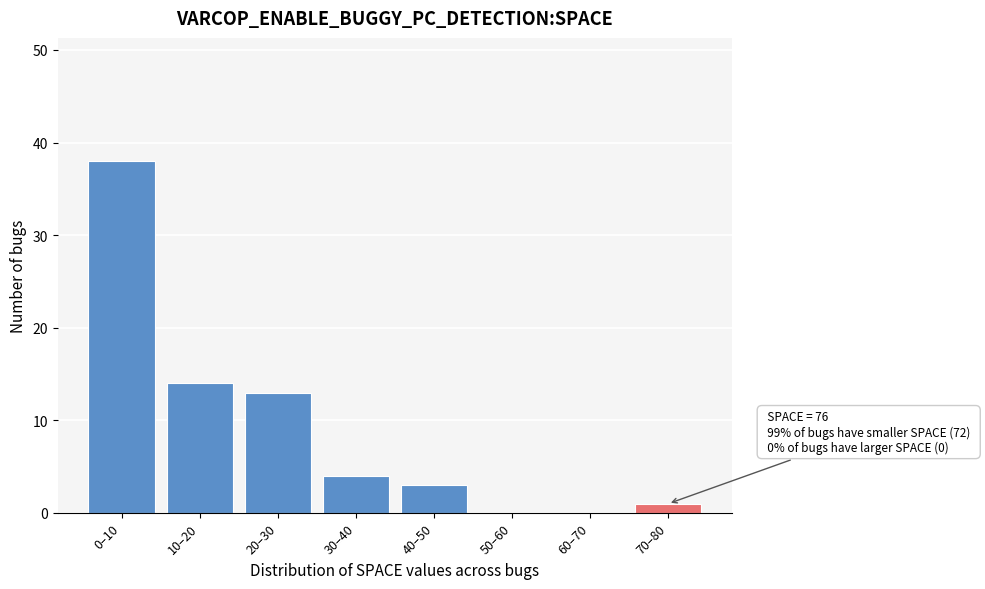

Reading left to right, transcribe all the data shown in this chart.

0–10=38	10–20=14	20–30=13	30–40=4	40–50=3	50–60=0	60–70=0	70–80=1